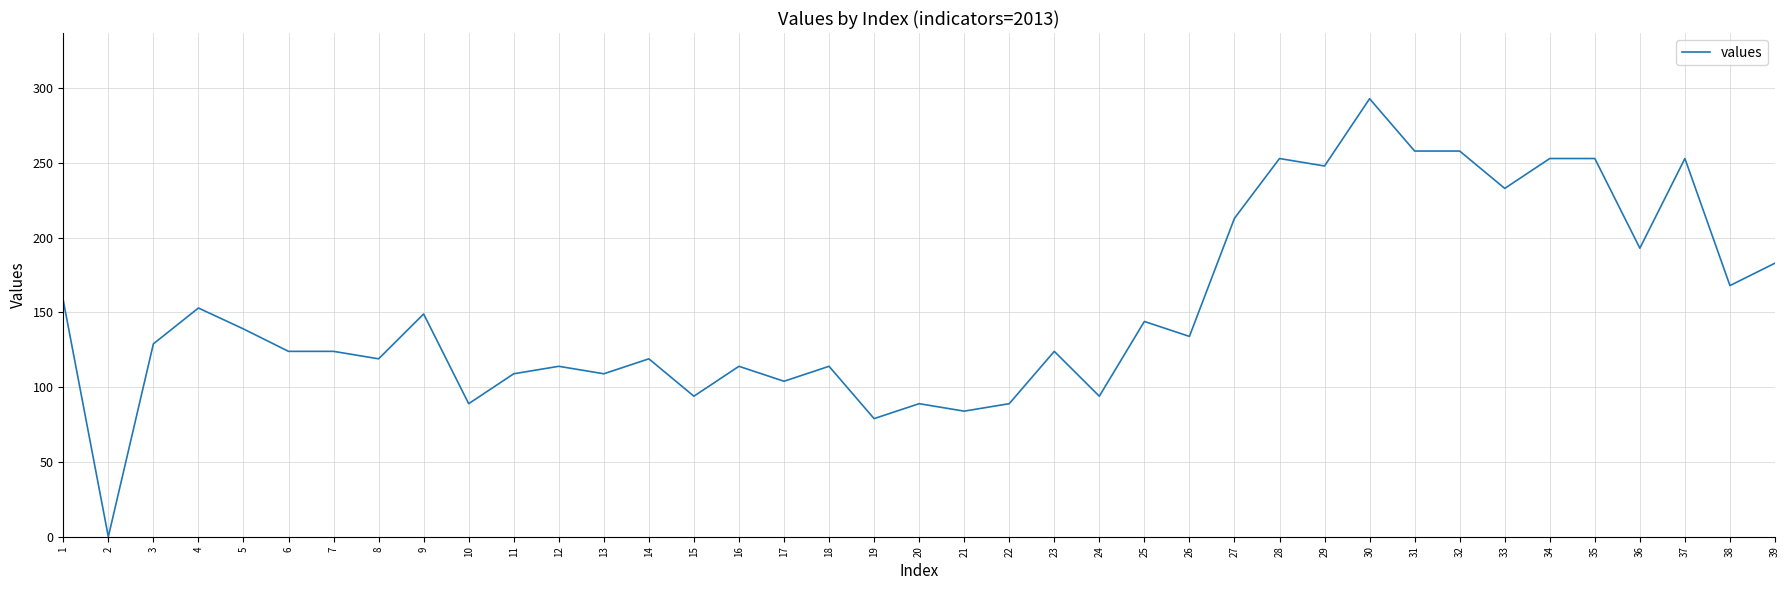

Reading left to right, list all the values displayed in this chart.

158	0	129	153	139	124	124	119	149	89	109	114	109	119	94	114	104	114	79	89	84	89	124	94	144	134	213	253	248	293	258	258	233	253	253	193	253	168	183